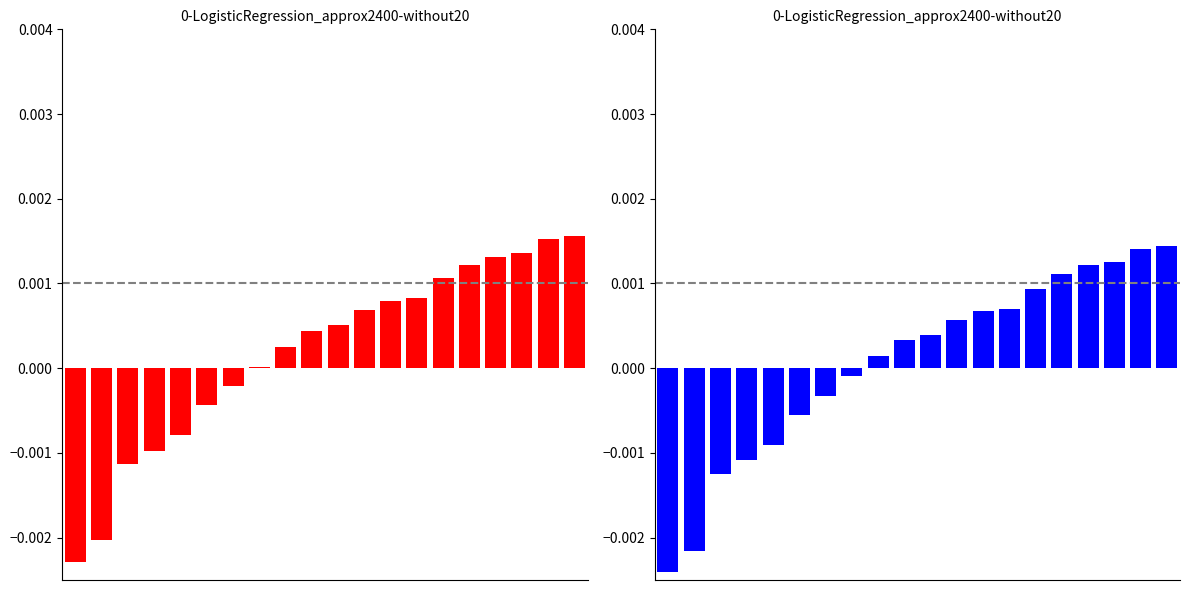

True or false: yhat has a value of 0.0 at 19.

False